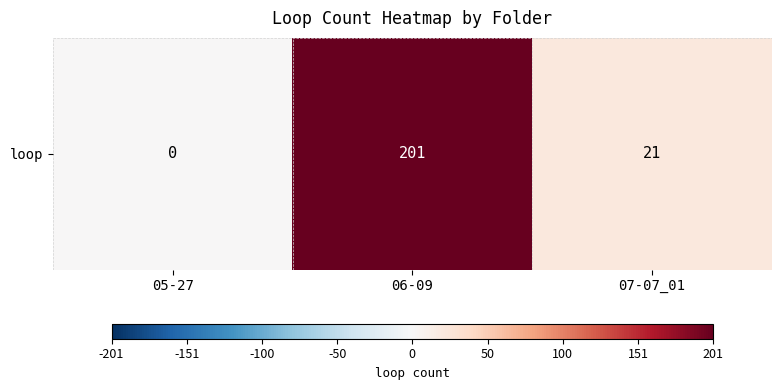

Reading left to right, transcribe all the data shown in this chart.

05-27=0	06-09=201	07-07_01=21